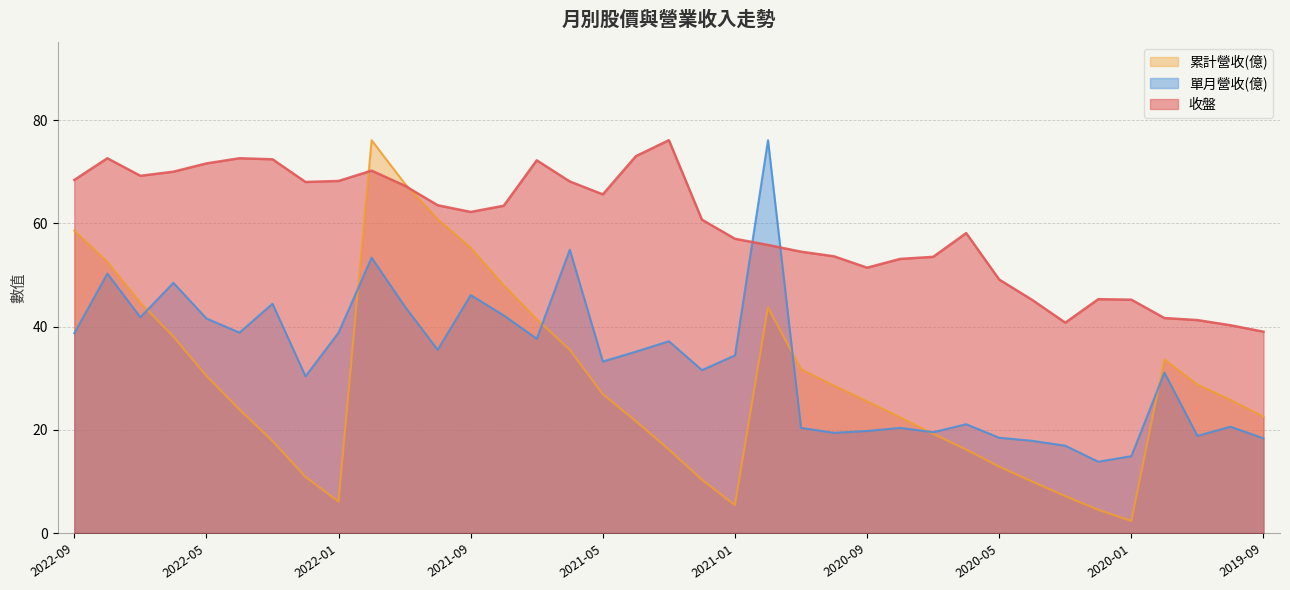

In 收盤, how many points are higher than both neighbors (excluding endpoints)?

7